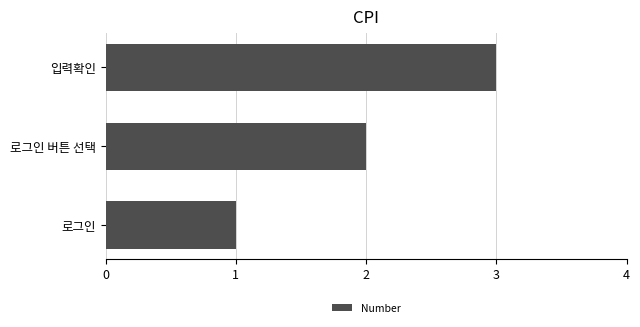

Rank the categories by value from highest to lowest.

입력확인, 로그인 버튼 선택, 로그인